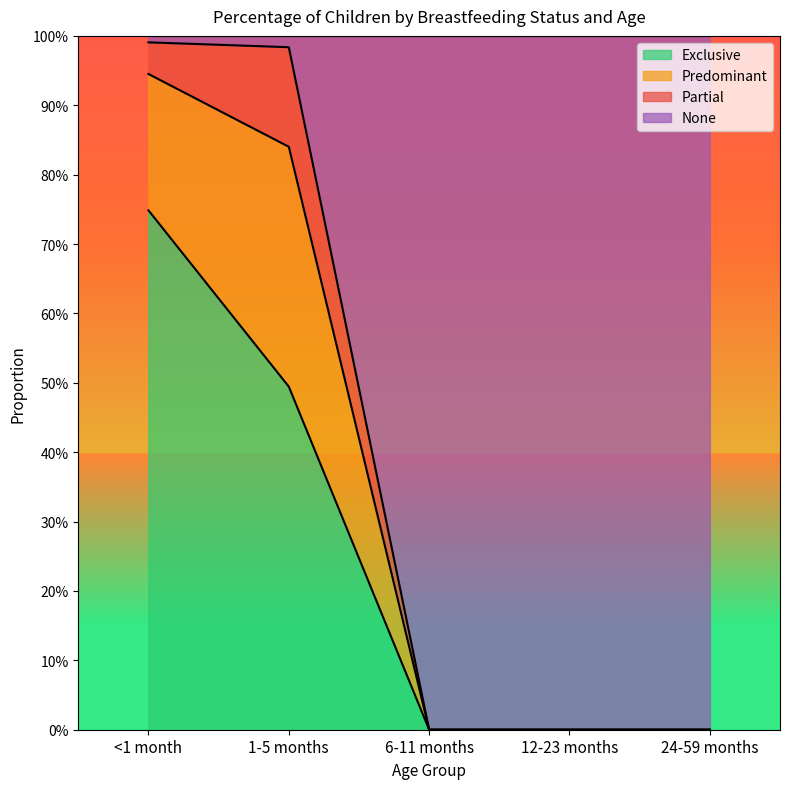

Which series changed the most between <1 month and 24-59 months?

None